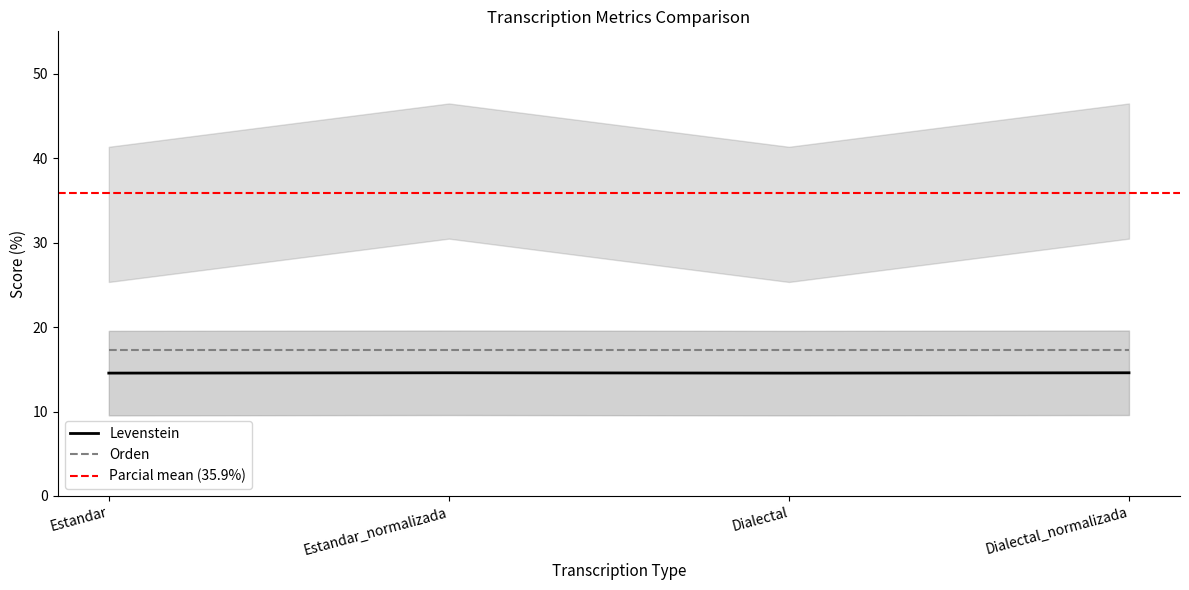

Reading right to left, what are all the values shown in this chart?

Levenstein: 14.6	14.5	14.6	14.5
Parcial: 38.5	33.3	38.5	33.3
Orden: 17.2	17.2	17.2	17.2